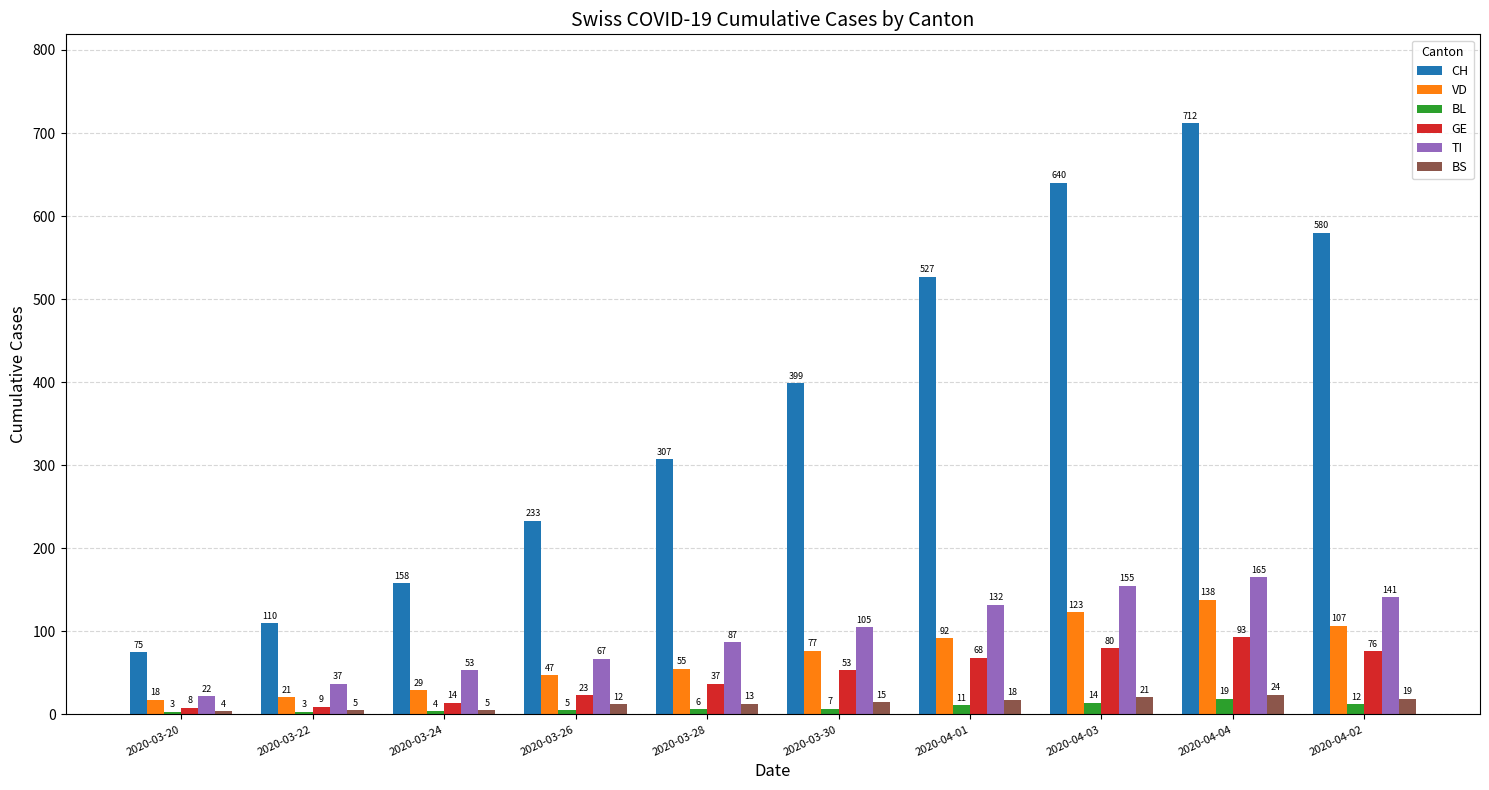

What is the minimum value for GE?

8